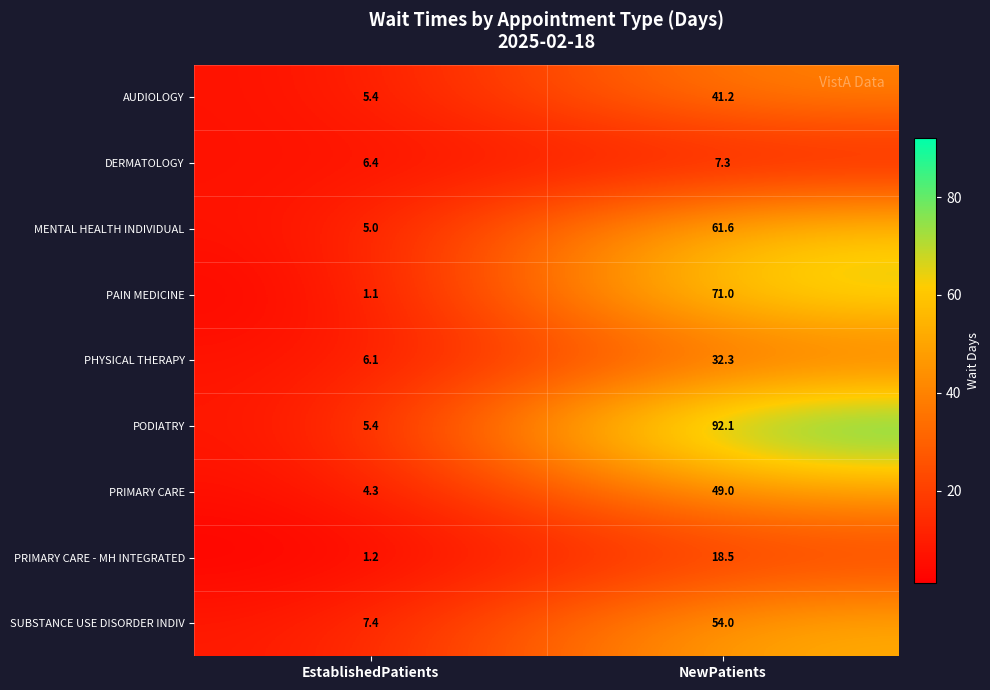

Reading left to right, list all the values displayed in this chart.

AUDIOLOGY: 5.4	41.2
DERMATOLOGY: 6.4	7.3
MENTAL HEALTH INDIVIDUAL: 5.0	61.6
PAIN MEDICINE: 1.1	71.0
PHYSICAL THERAPY: 6.1	32.3
PODIATRY: 5.4	92.1
PRIMARY CARE: 4.3	49.0
PRIMARY CARE - MH INTEGRATED: 1.2	18.5
SUBSTANCE USE DISORDER INDIV: 7.4	54.0